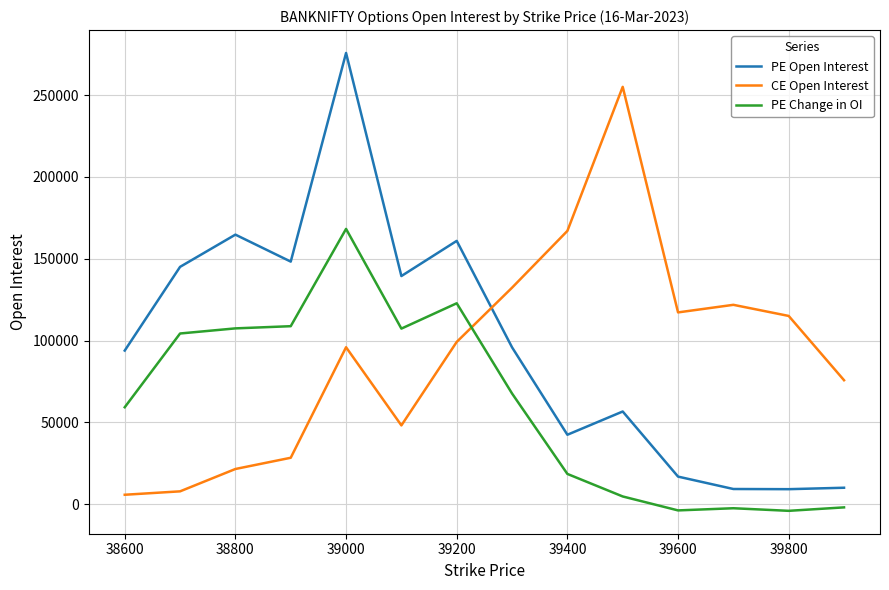

List the series in order of their peak value, highest first.

PE Open Interest, CE Open Interest, PE Change in OI